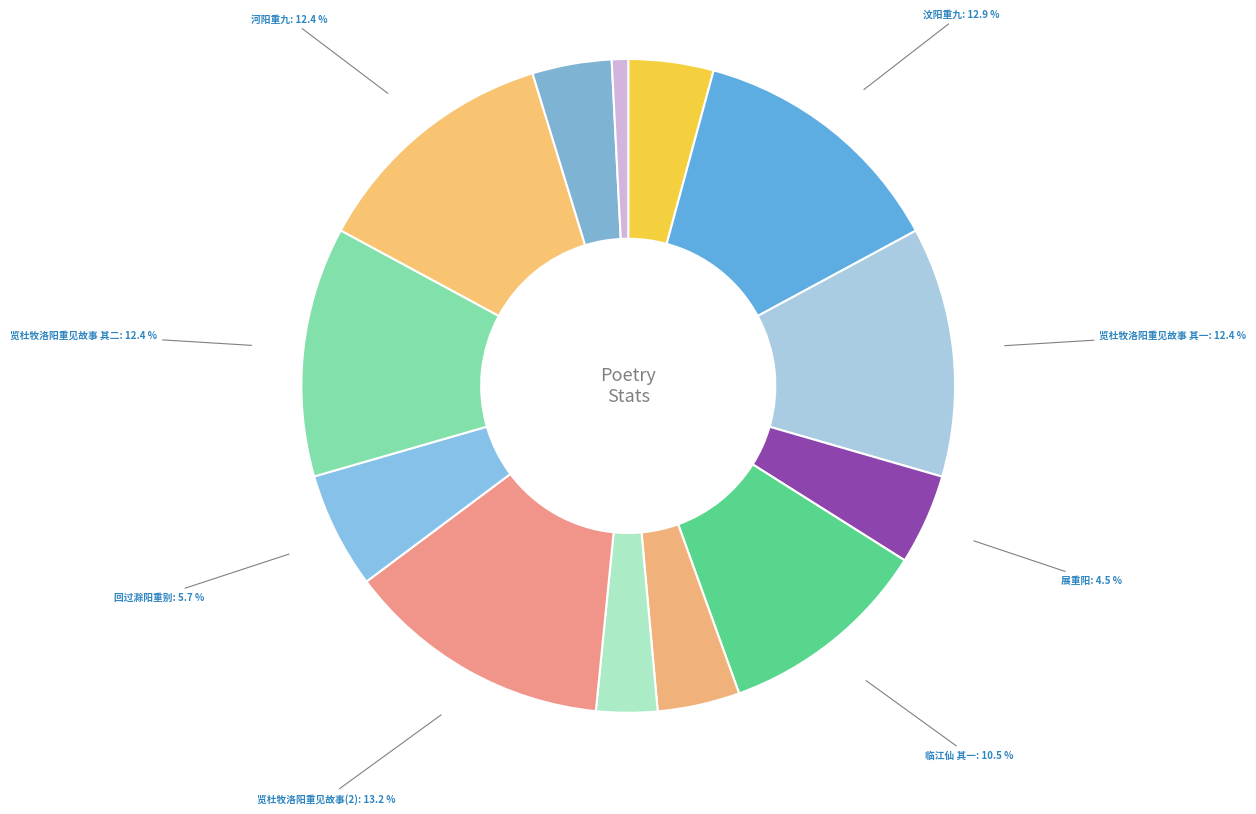

Is 回过滁阳重别 the majority of the pie?

No